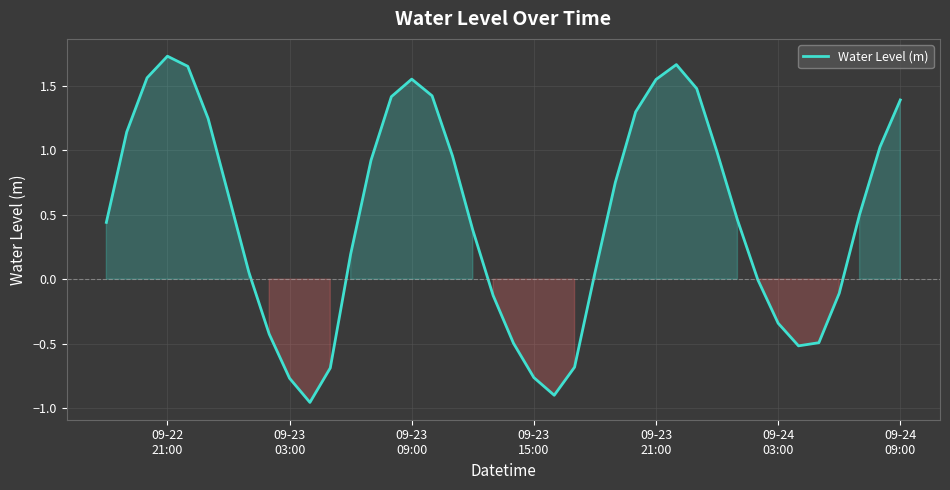

What is the difference between the maximum and minimum values?

2.7